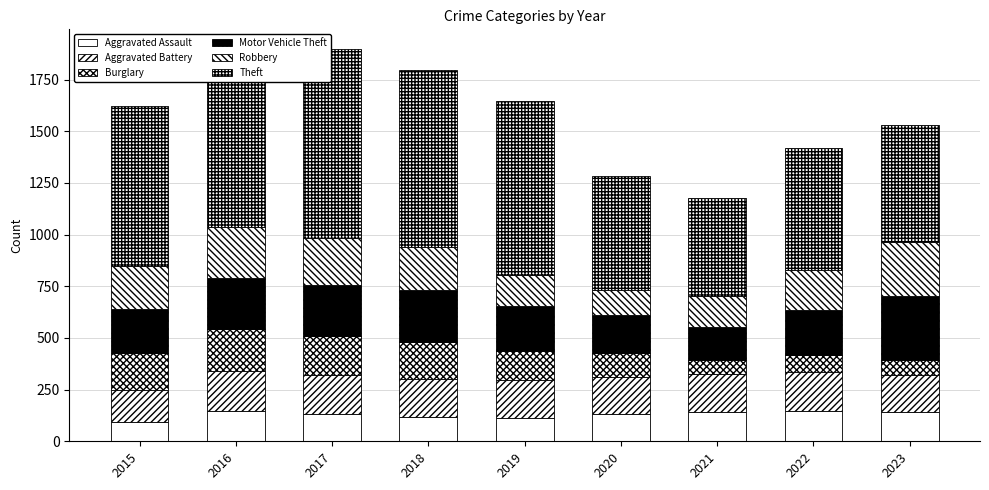

Which series has the largest total across all categories?

Theft